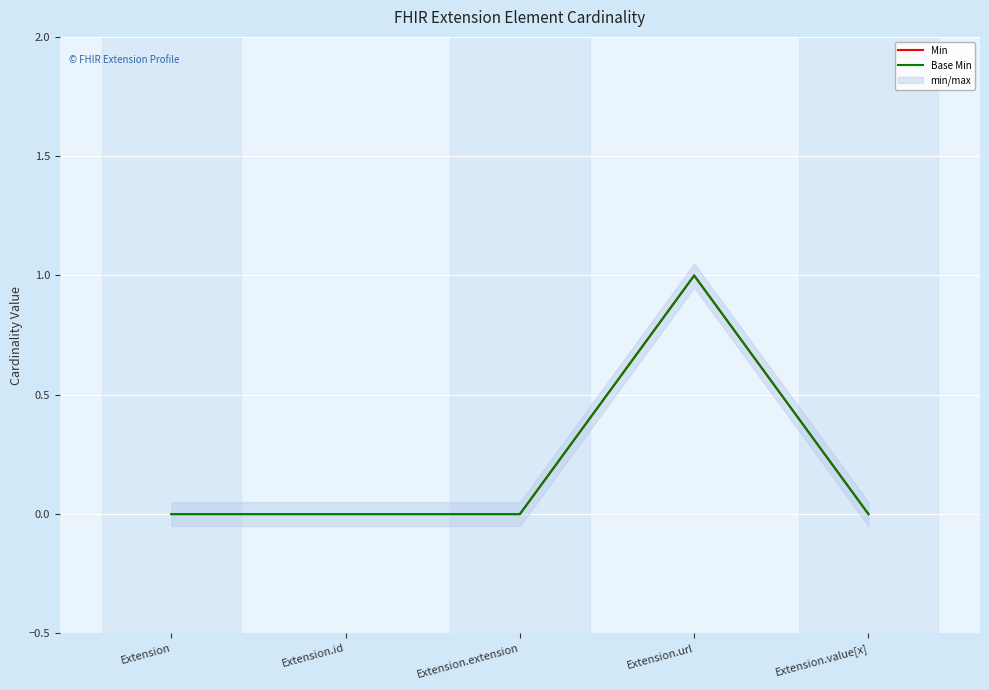

The value of Base Min at Extension.id is 1. True or false?

False